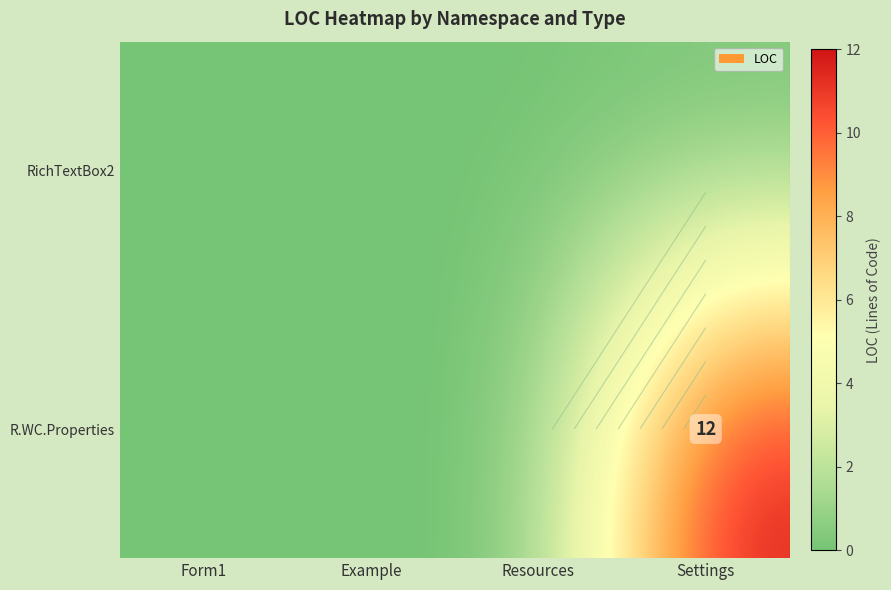

Which series has the largest total across all categories?

R.WC.Properties